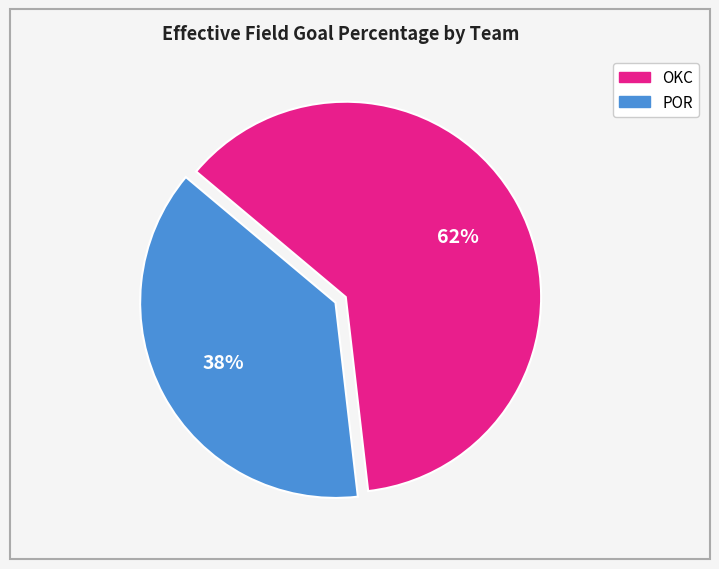

What percentage is the POR slice, to the nearest percent?

38%